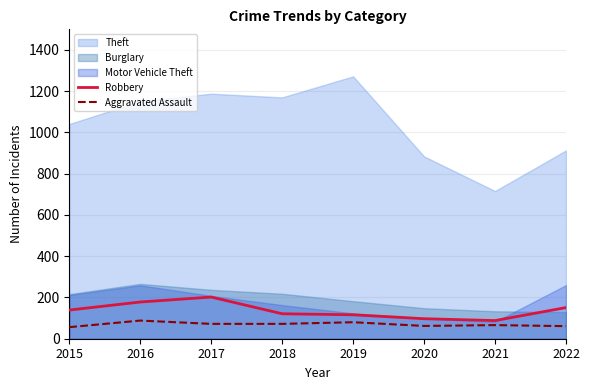

True or false: Aggravated Assault and Robbery intersect in this chart.

False